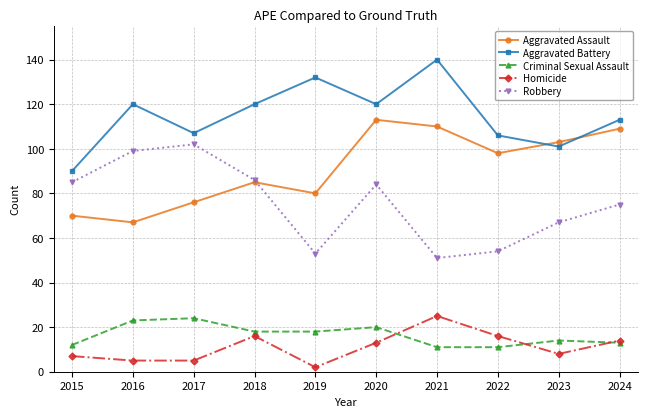

How many series are shown in this chart?

5